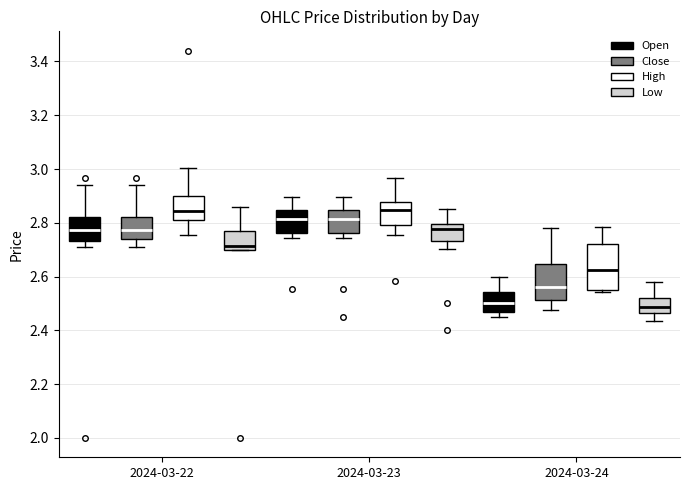

Where does the upper whisker of the box for 2024-03-23 (Open) end on the y-axis? The values are not printed on the chart, so give them approximately, as read against the axis.

2.90